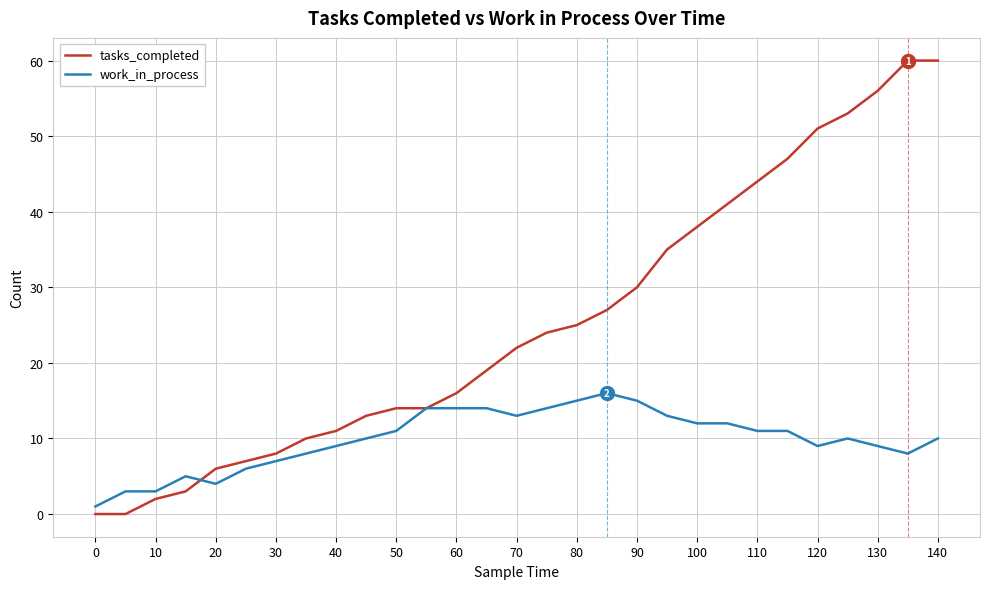

Which series has the largest total across all categories?

tasks_completed